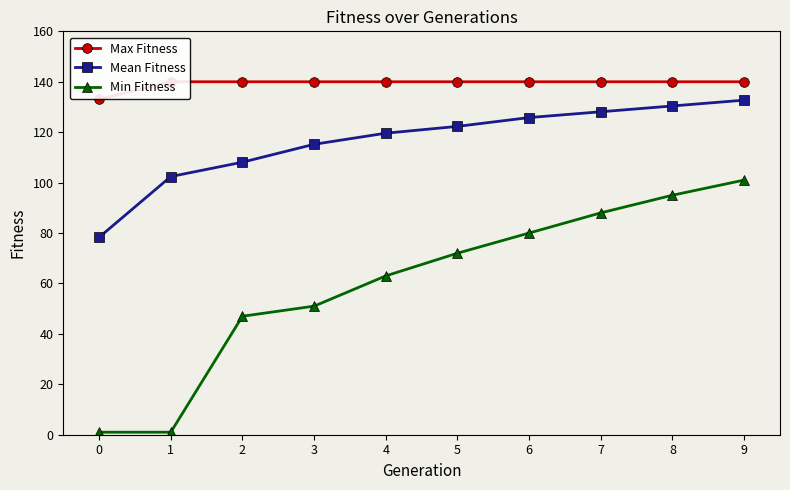

True or false: Max Fitness and Min Fitness cross at least once.

False